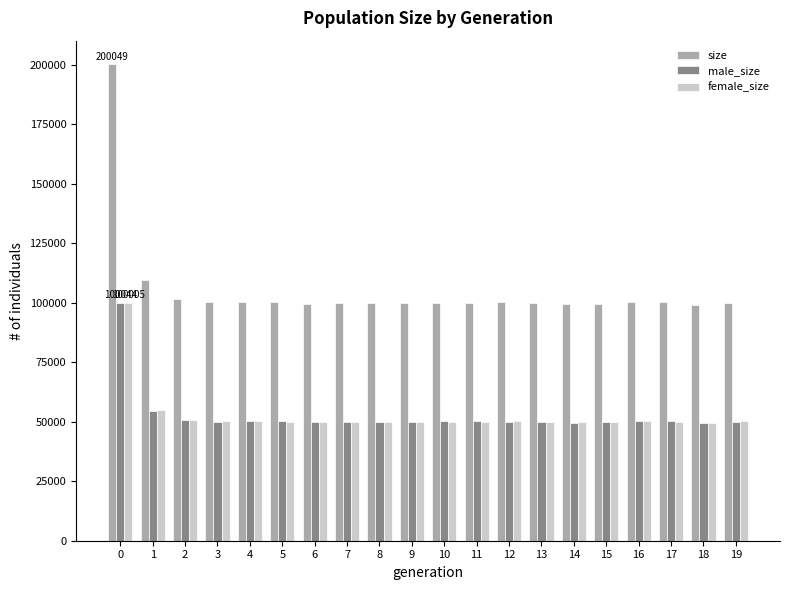

Which series has the largest range (max minus min)?

size